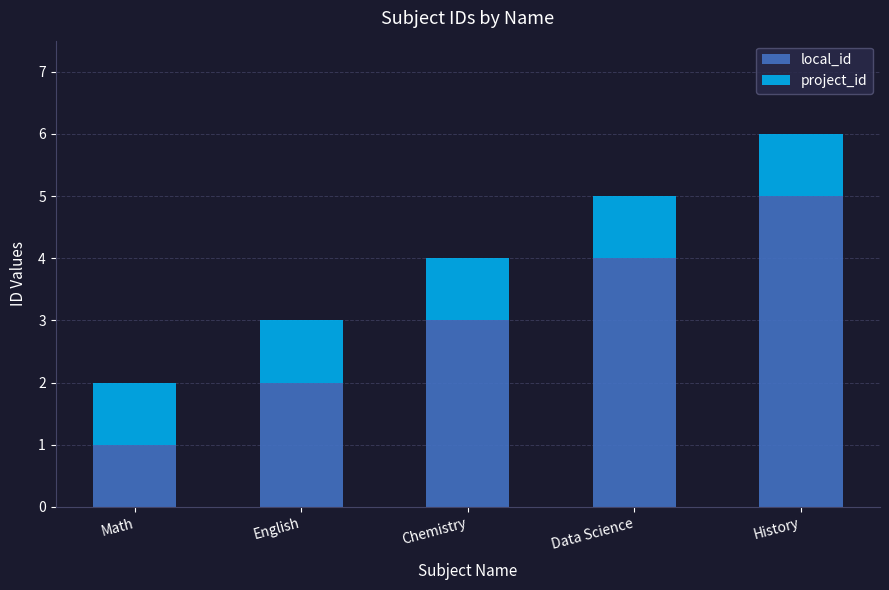

Read the local_id value at Chemistry.

3